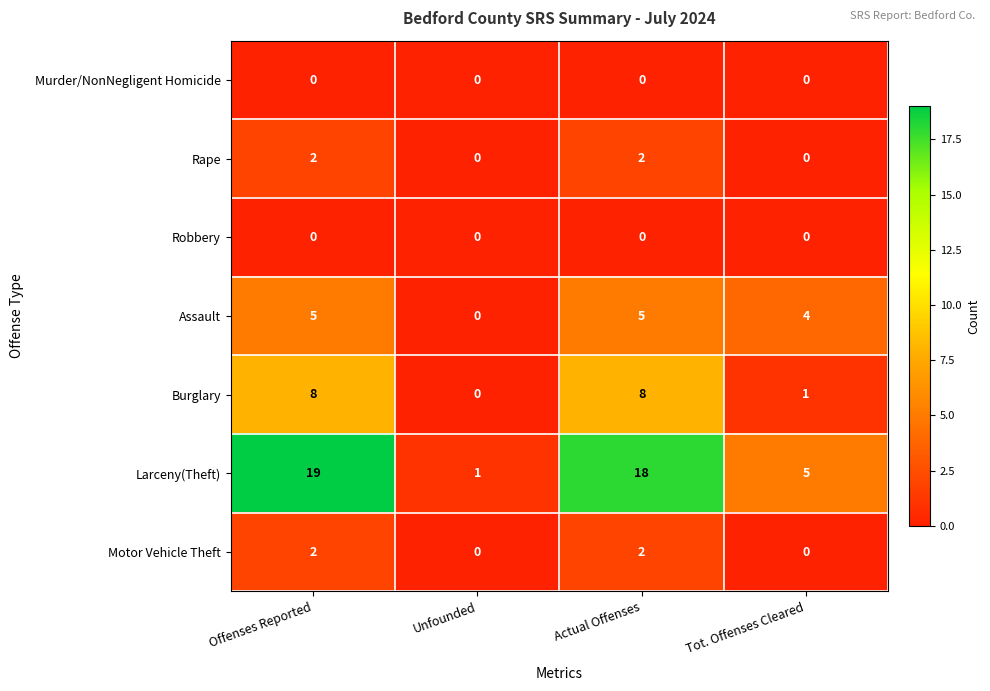

At which label is Assault closest to 2?

Unfounded